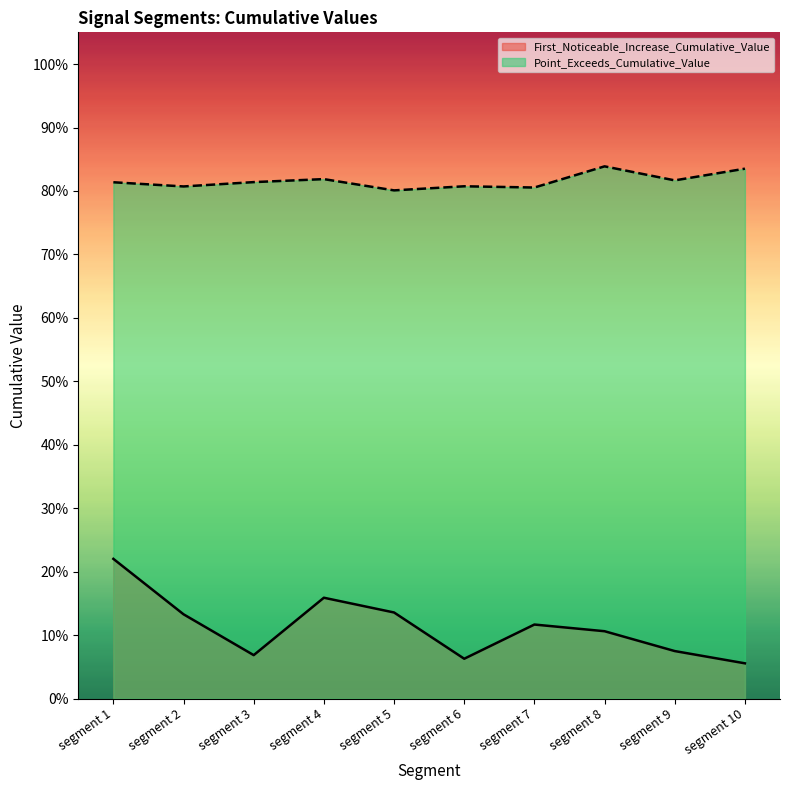

True or false: Point_Exceeds_Cumulative_Value has more than 2 points higher than both neighbors.

True